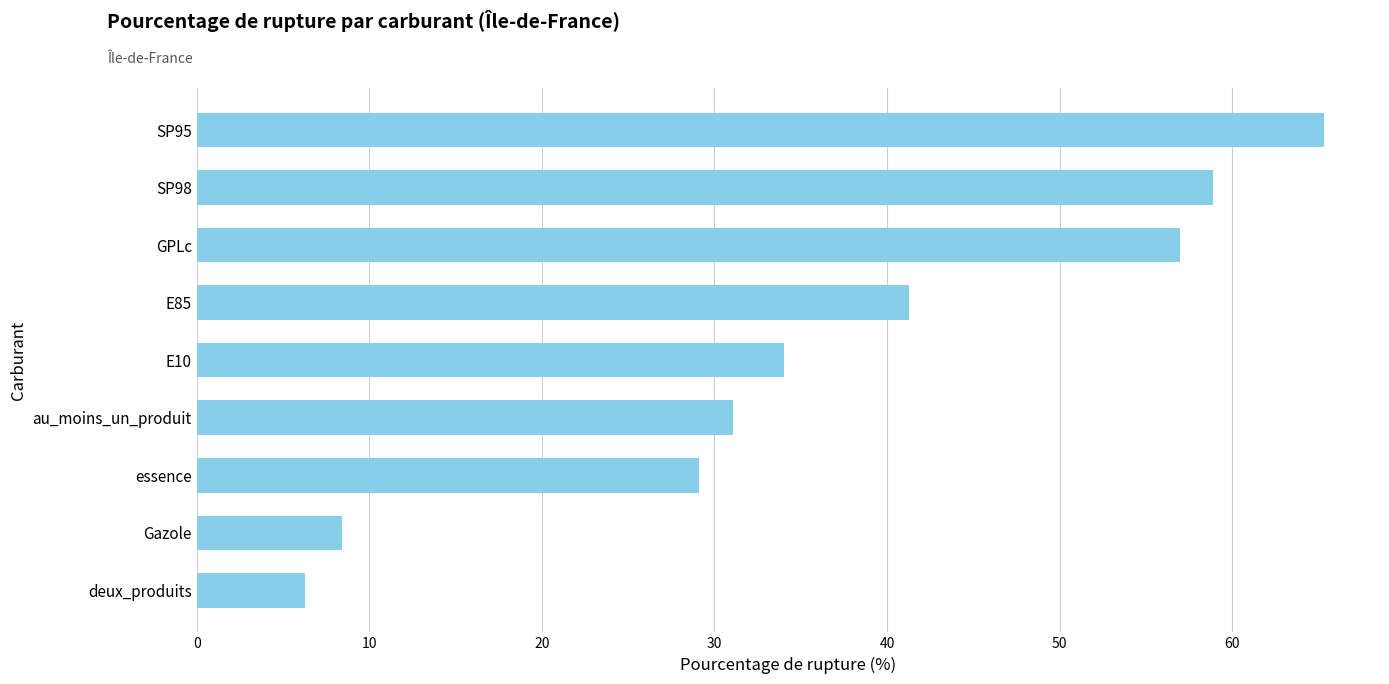

What is the difference between the maximum and minimum values?

59.0